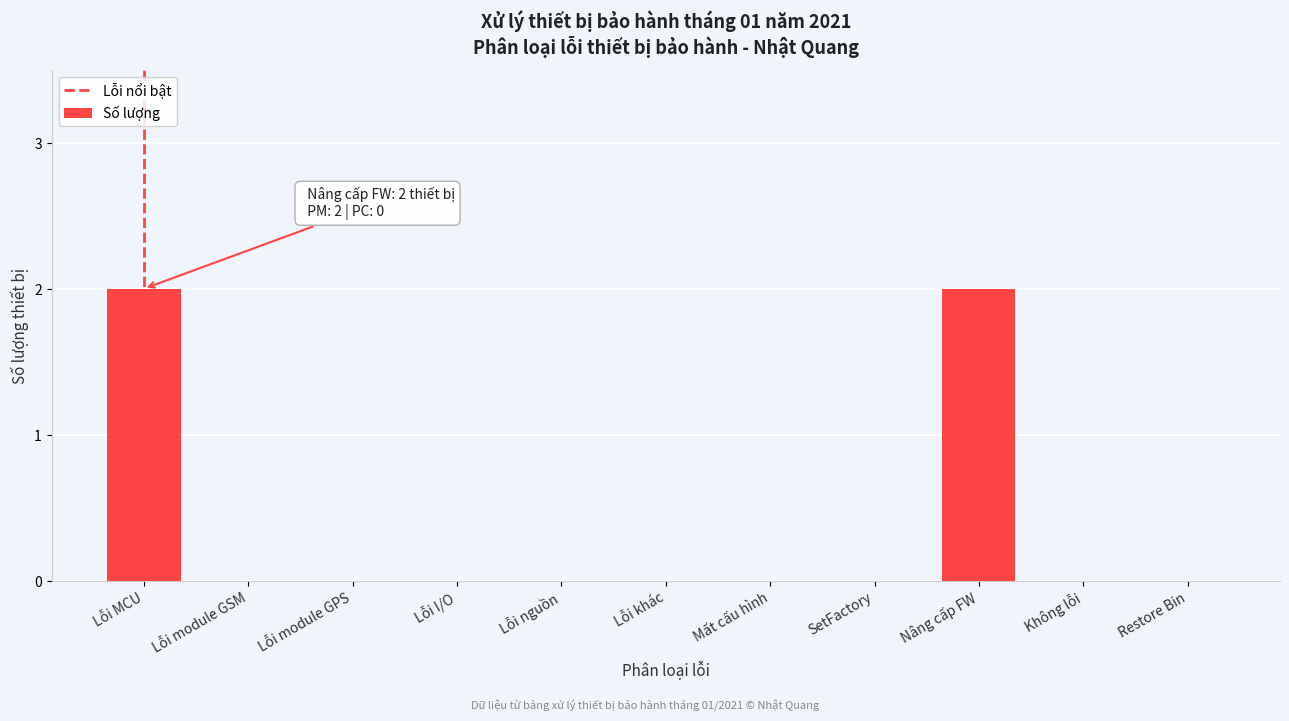

Reading left to right, transcribe all the data shown in this chart.

Lỗi MCU=2	Lỗi module GSM=0	Lỗi module GPS=0	Lỗi I/O=0	Lỗi nguồn=0	Lỗi khác=0	Mất cấu hình=0	SetFactory=0	Nâng cấp FW=2	Không lỗi=0	Restore Bin=0